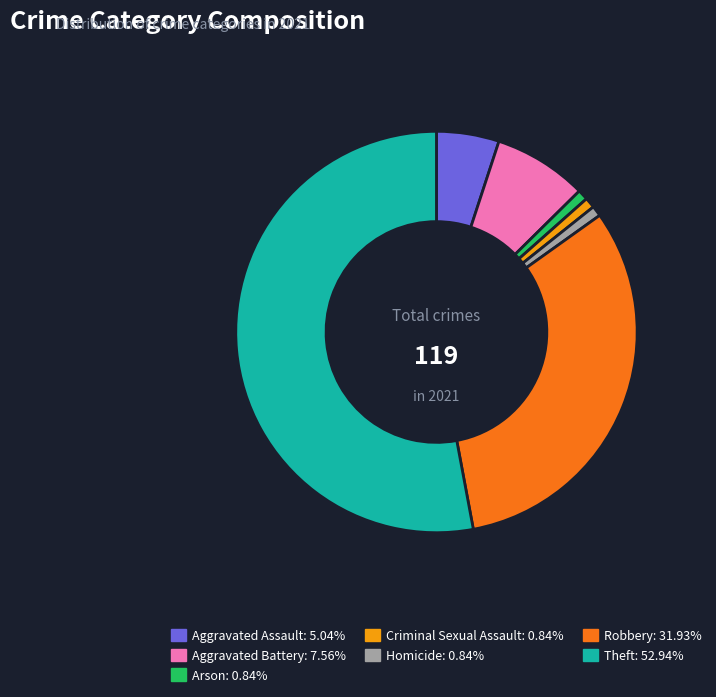

What is the largest slice in the pie chart?

Theft